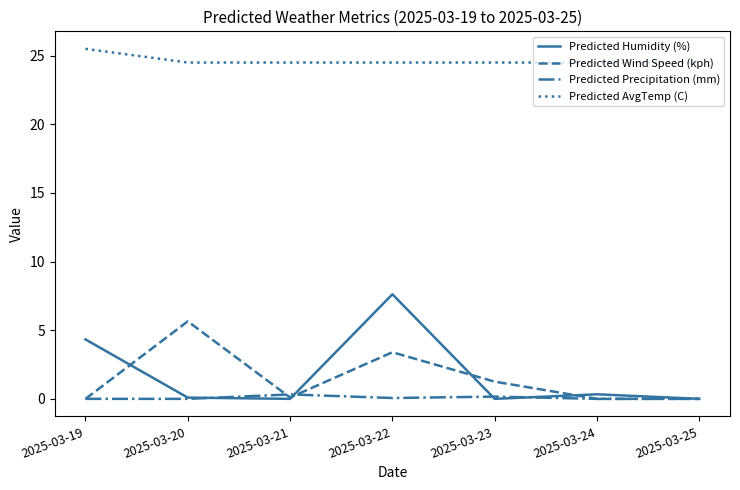

The Predicted Wind Speed (kph) series shows 0.0 at 2025-03-25. True or false?

True